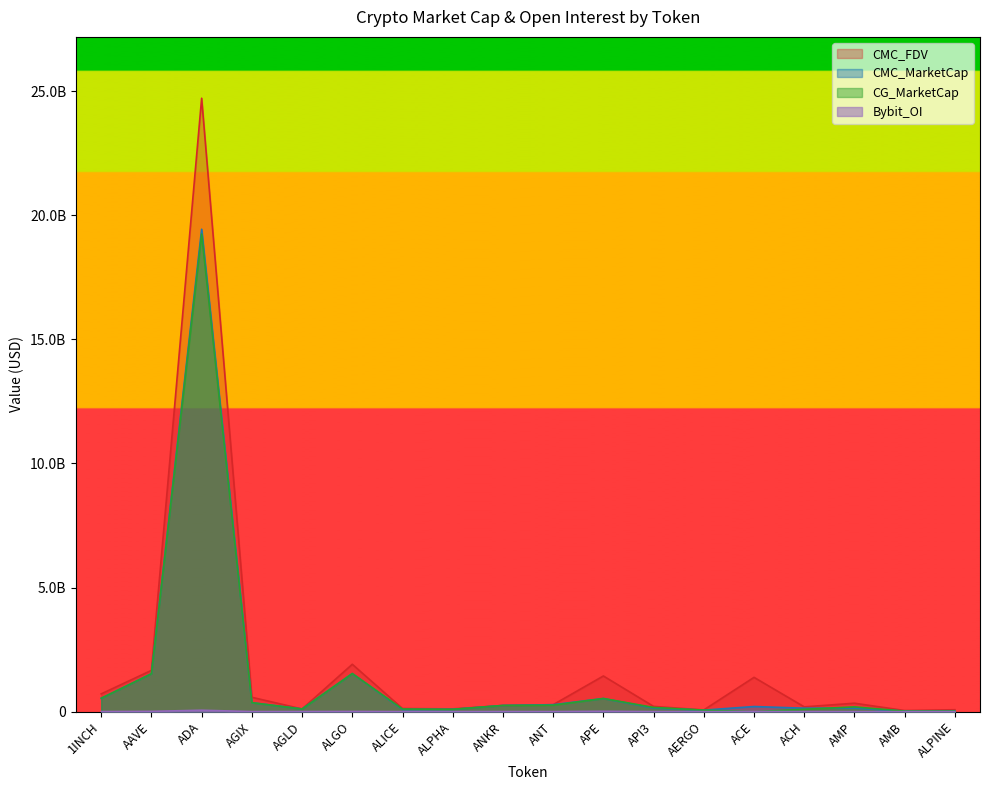

Which has a higher value, ALGO or AERGO?

ALGO